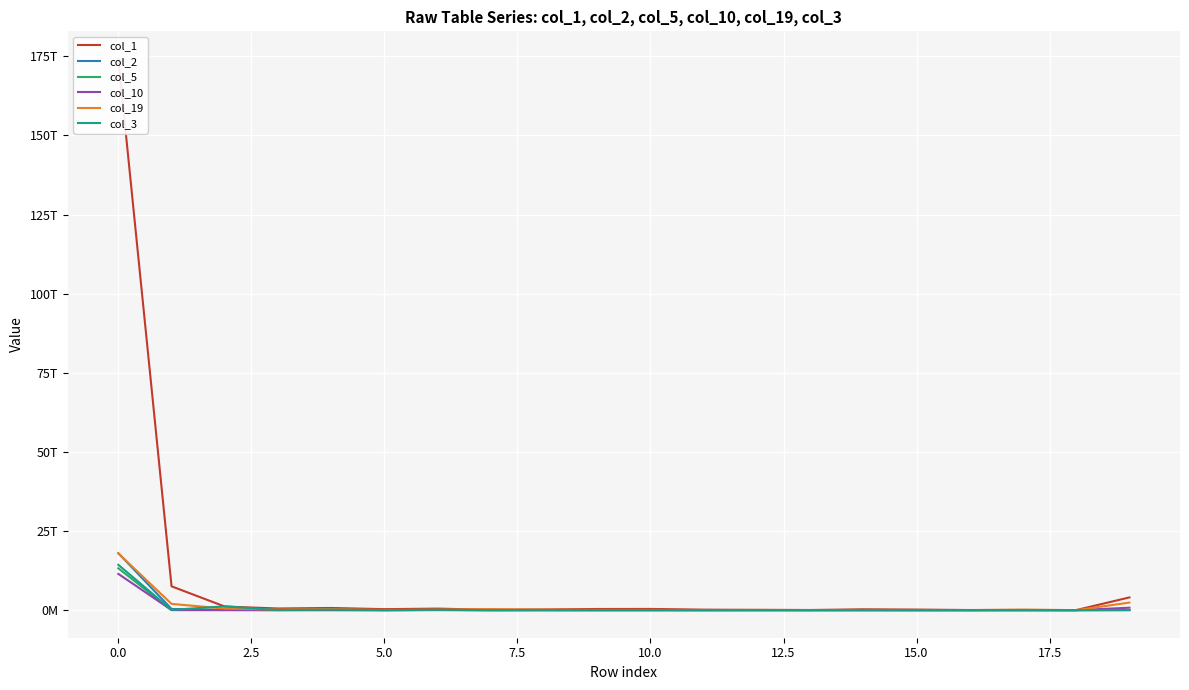

Is it true that col_3 equals 455465832 at 12?

False